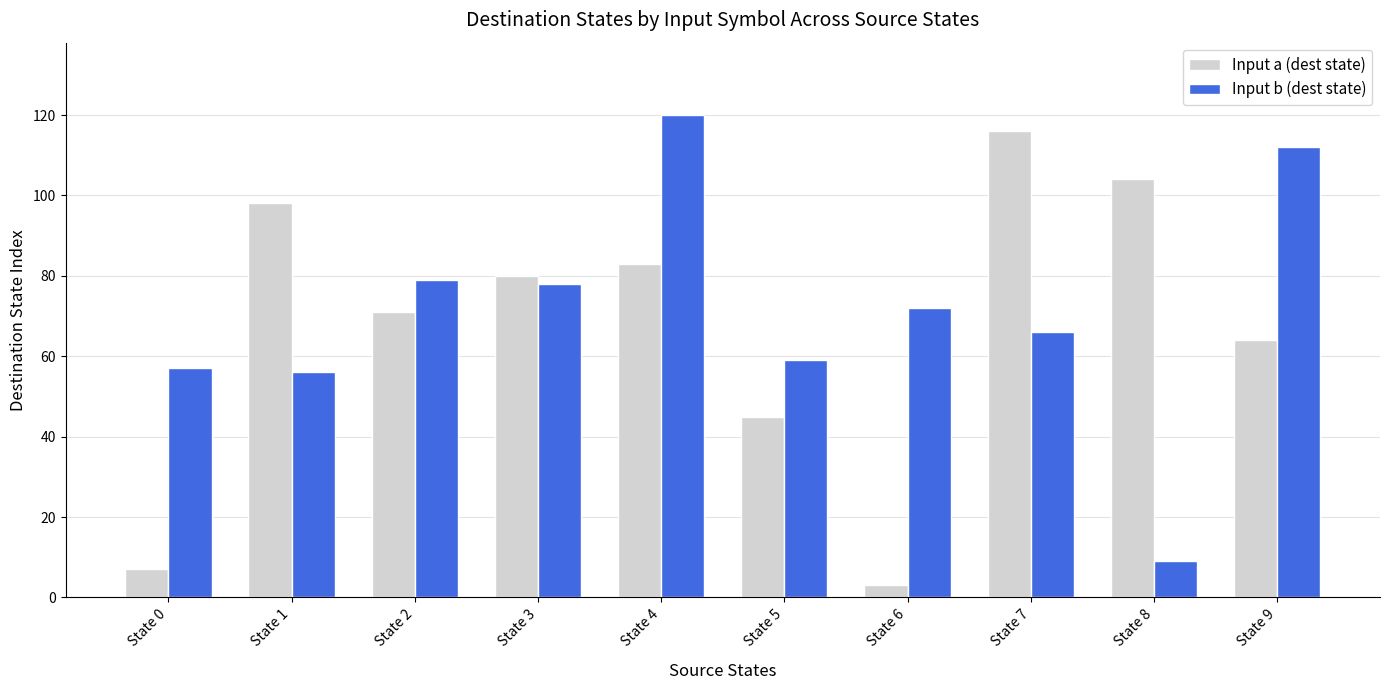

How many groups of bars are there?

10